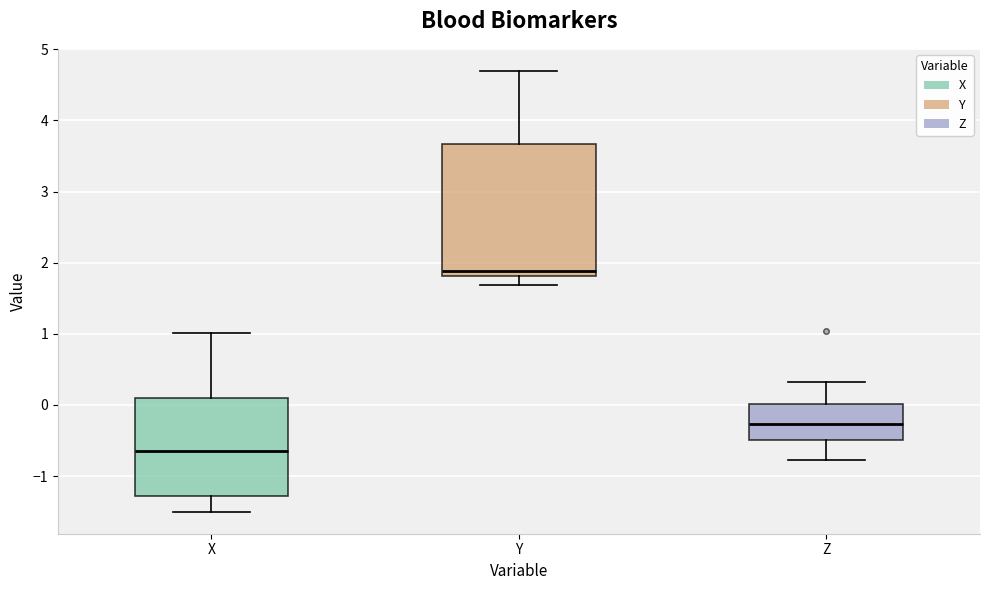

Reading left to right, transcribe this box plot: for each box, give where its median line is, the range the box spans, and where its two whiskers end, as read against the y-axis. The values are not printed on the chart, so give them approximately, as read against the axis.

X: median -0.6, box -1.3 to 0.1, whiskers -1.5 to 1.0
Y: median 1.9, box 1.8 to 3.7, whiskers 1.7 to 4.7
Z: median -0.3, box -0.5 to 0.0, whiskers -0.8 to 0.3